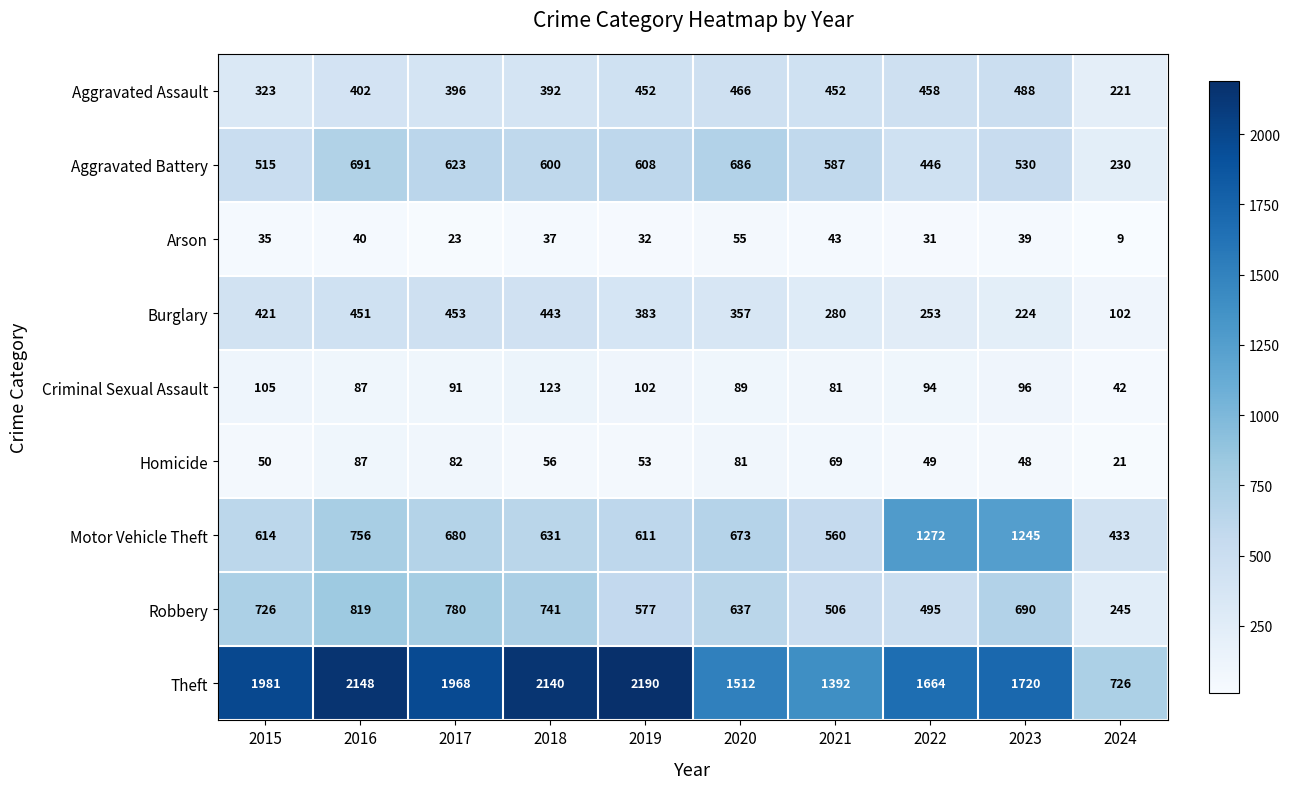

What is the total value across all series at 2024?

2029